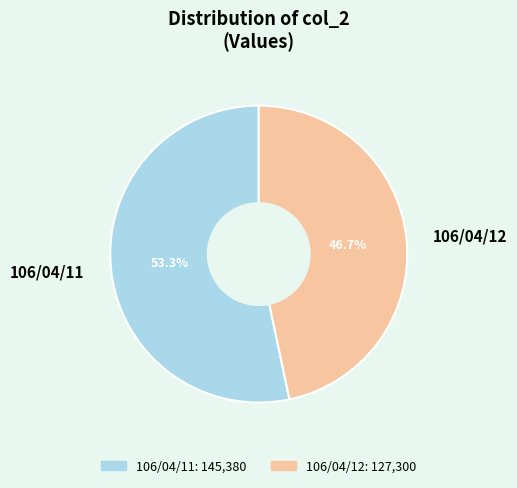

How much of the chart is everything except 106/04/11?

46.7%